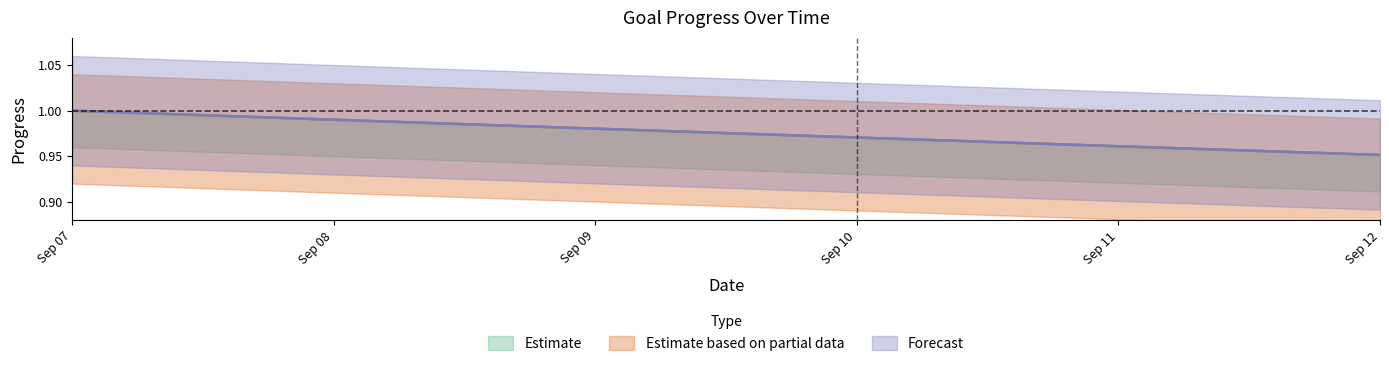

What is the sum of all Eat Healthy values?

5.9